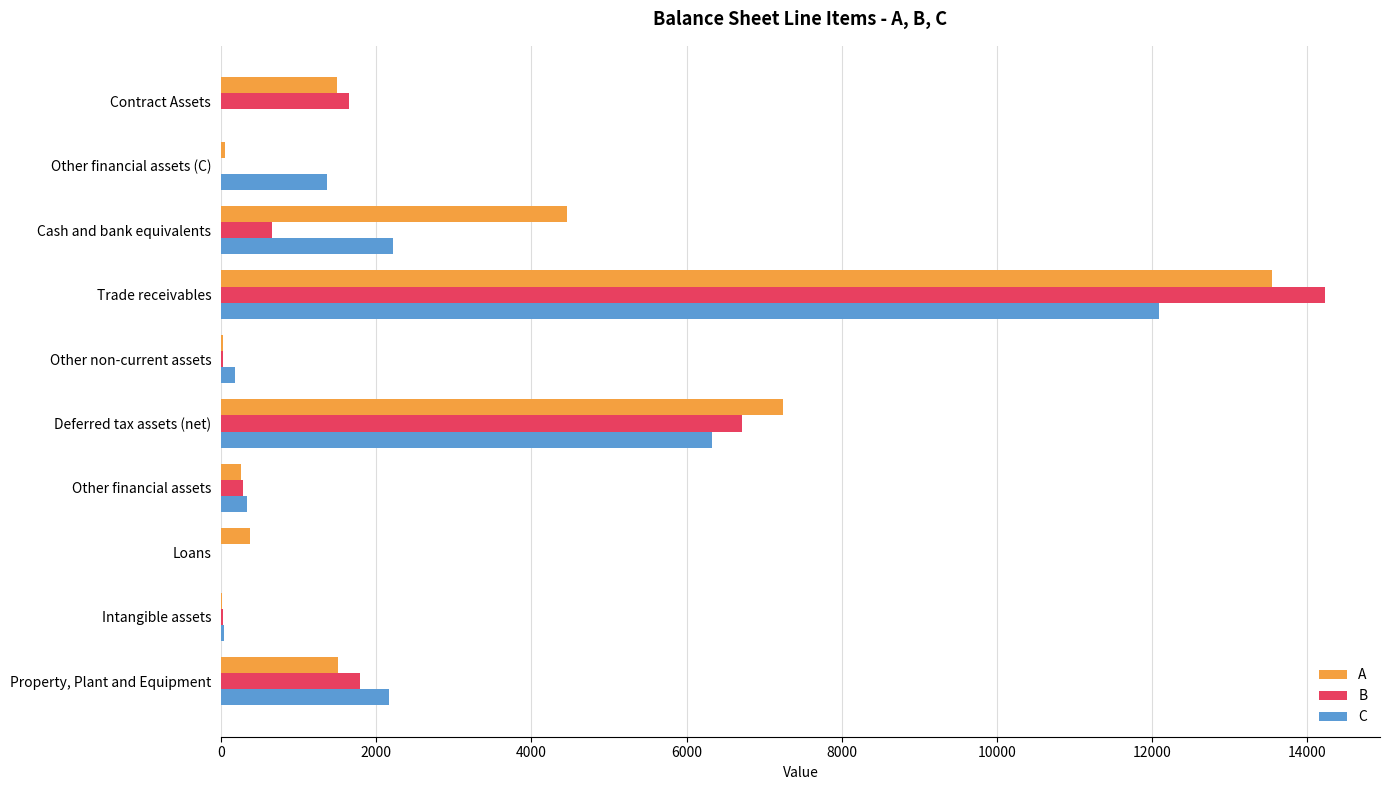

Is the value of C at Property, Plant and Equipment greater than the value of A at Trade receivables?

No